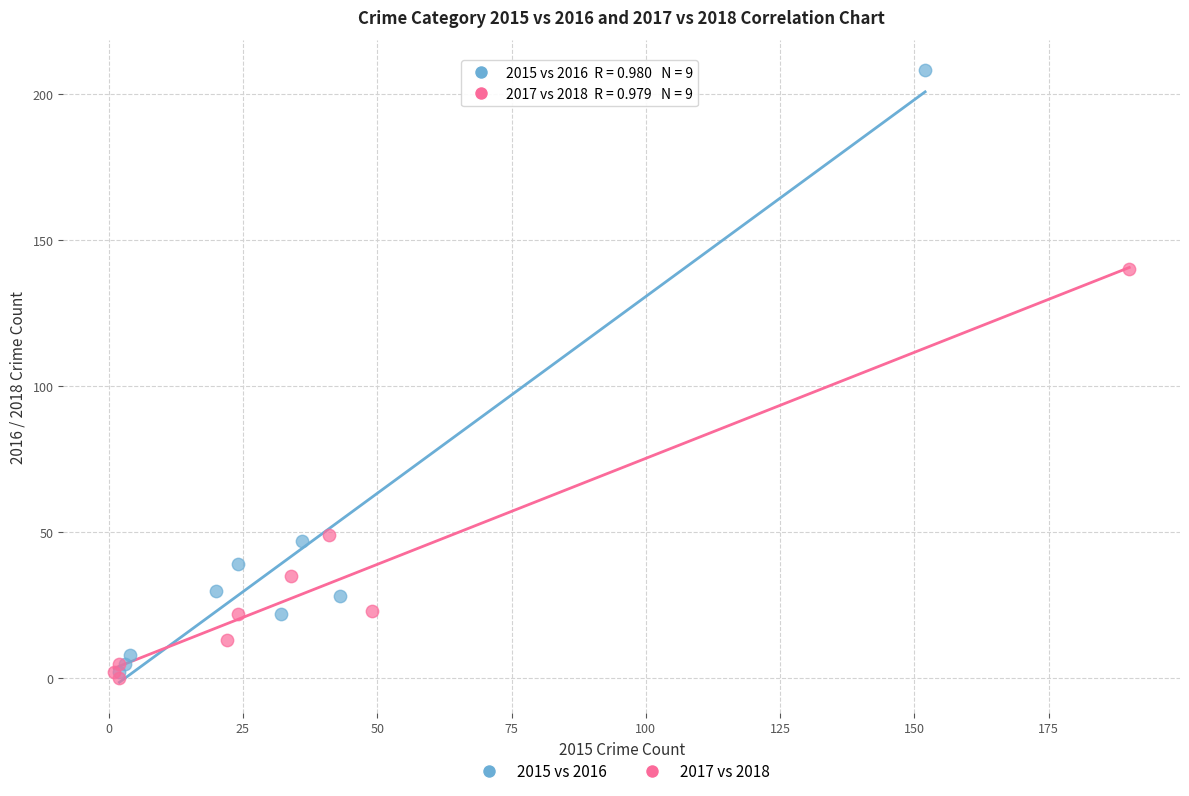

Which series reaches the minimum Y coordinate?

2017 vs 2018